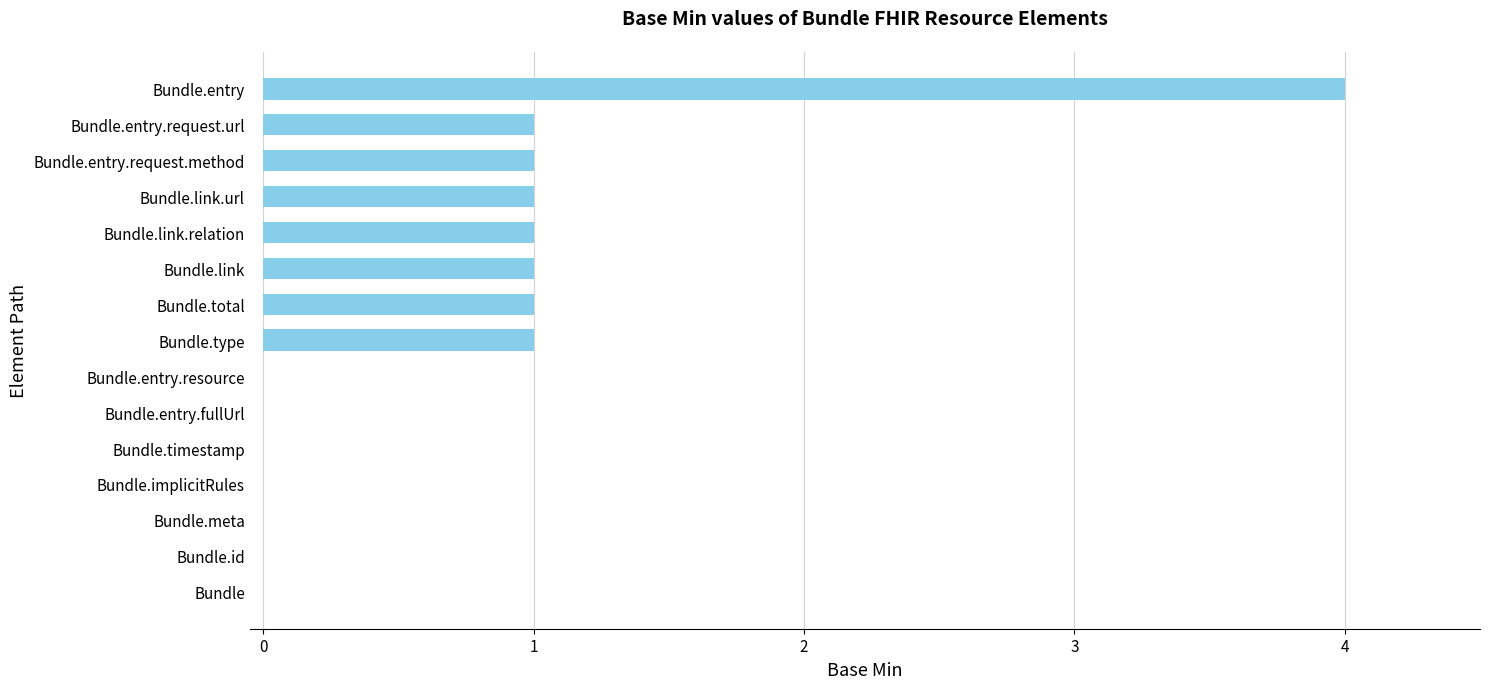

How many distinct data groups are displayed?

1